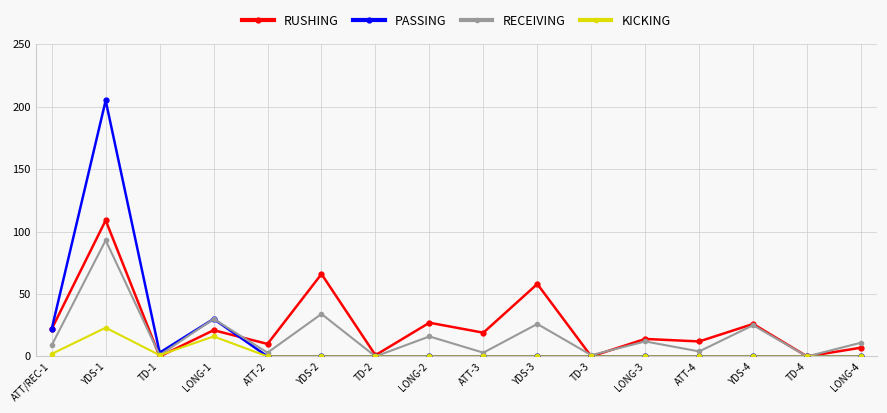

Reading right to left, list all the values displayed in this chart.

RUSHING: 7	0	26	12	14	0	58	19	27	1	66	10	21	0	109	22
PASSING: 0	0	0	0	0	0	0	0	0	0	0	0	30	3	205	22
RECEIVING: 11	0	25	4	12	1	26	3	16	0	34	3	30	1	93	9
KICKING: 0	0	0	0	0	0	0	0	0	0	0	0	16	1	23	2